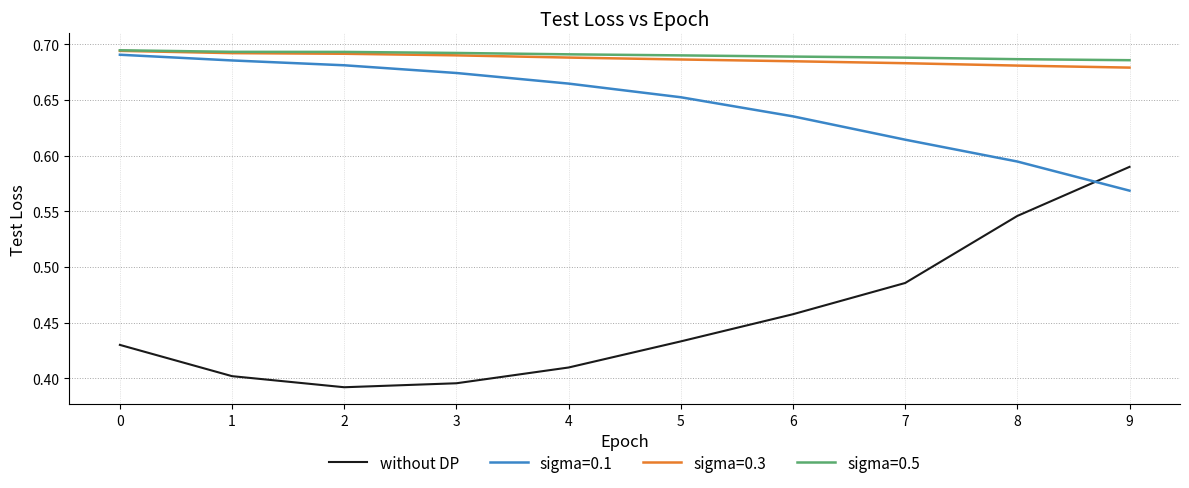

What is the total value across all series at 7?

2.5